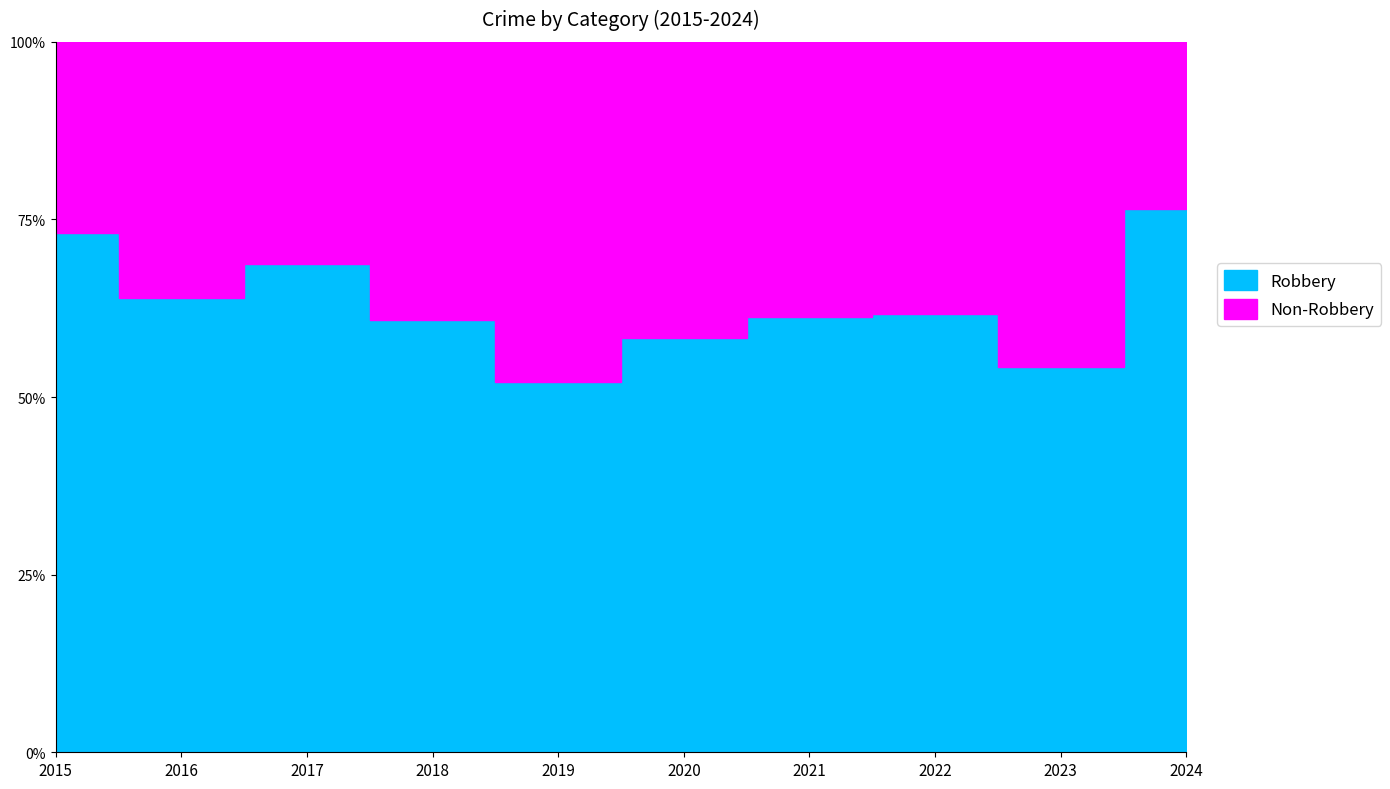

List the labels in order of Total value, smallest first.

2017, 2024, 2018, 2019, 2020, 2016, 2015, 2021, 2023, 2022